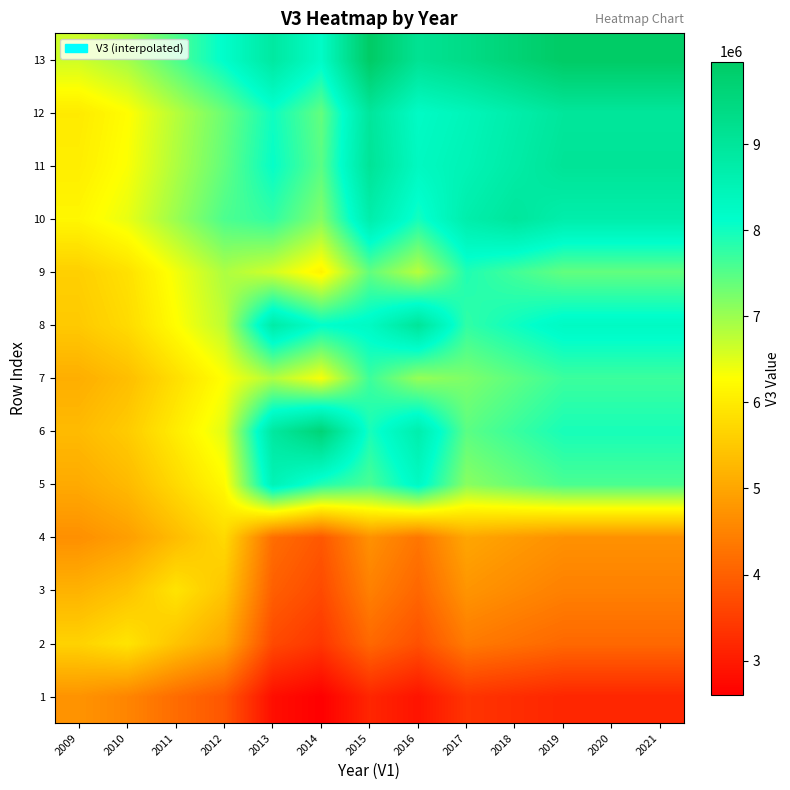

Which has a higher value, 2020 or 2018?

2018